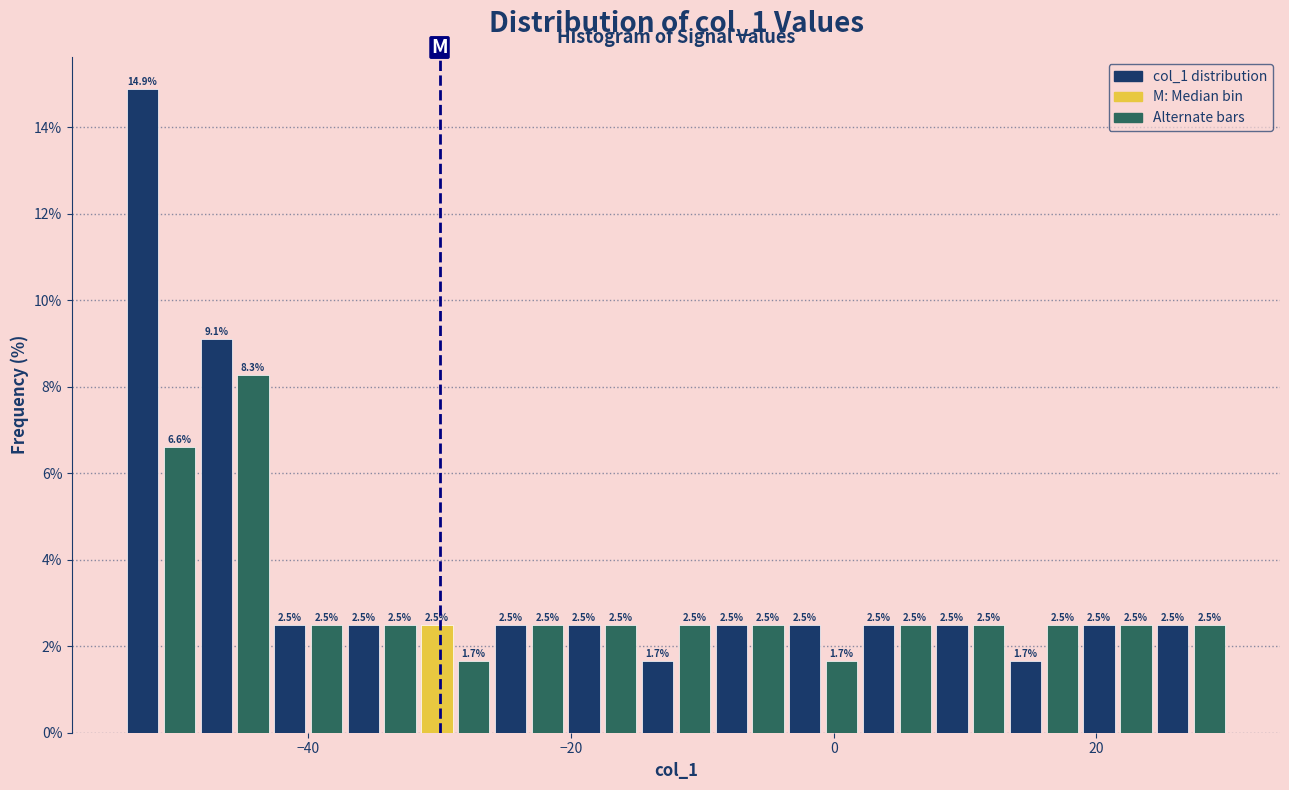

Around what value on the x-axis is the tallest bar? Give the approximate position of its centre, as read against the axis.

-52